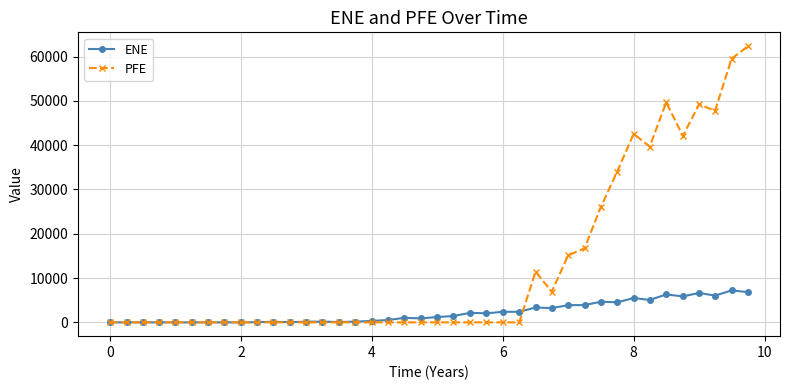

List the series in order of their overall mean, lowest first.

ENE, PFE